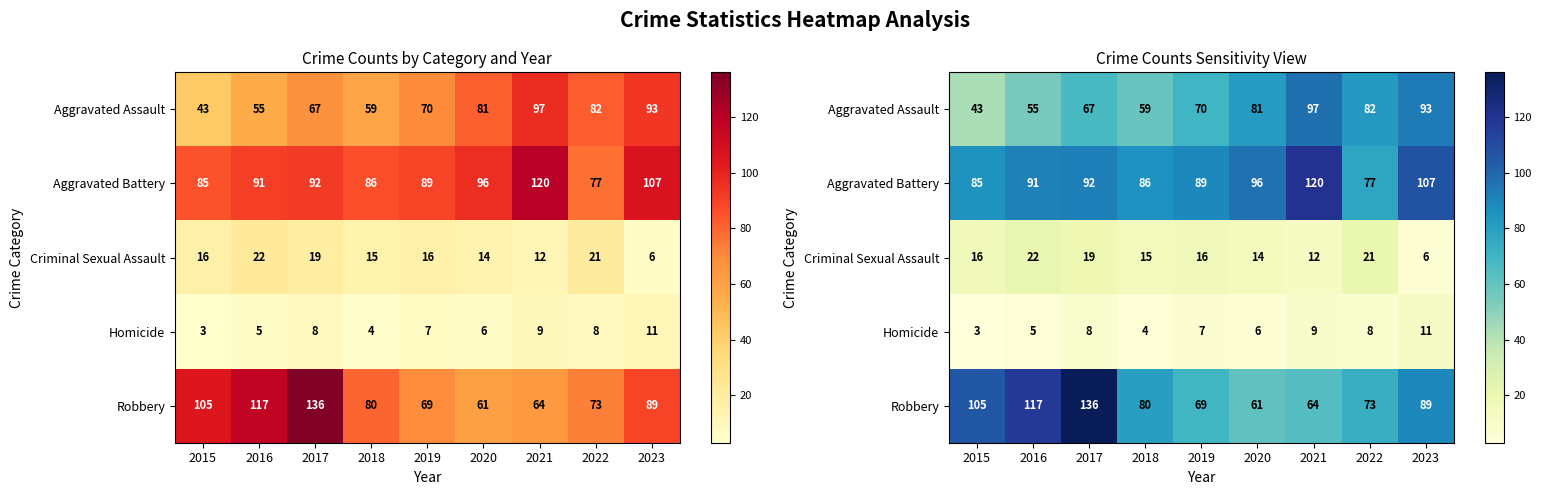

What is the difference between the second highest and minimum values in the Aggravated Battery series?

30